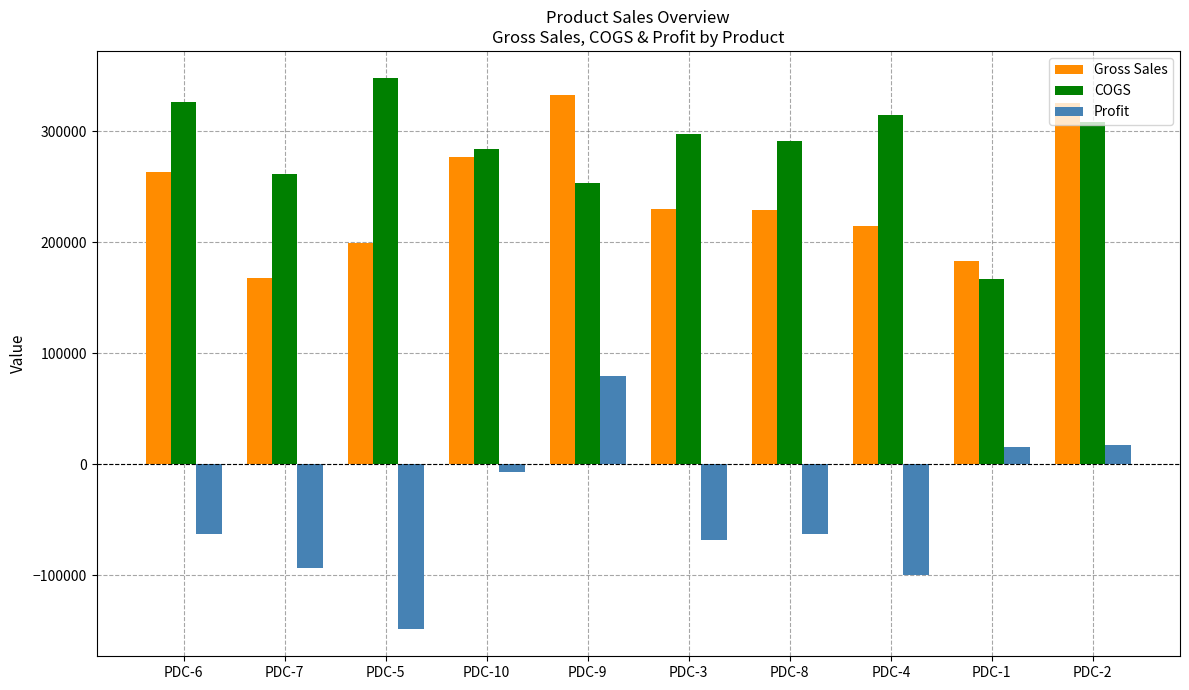

At which label does Profit reach its peak?

PDC-9